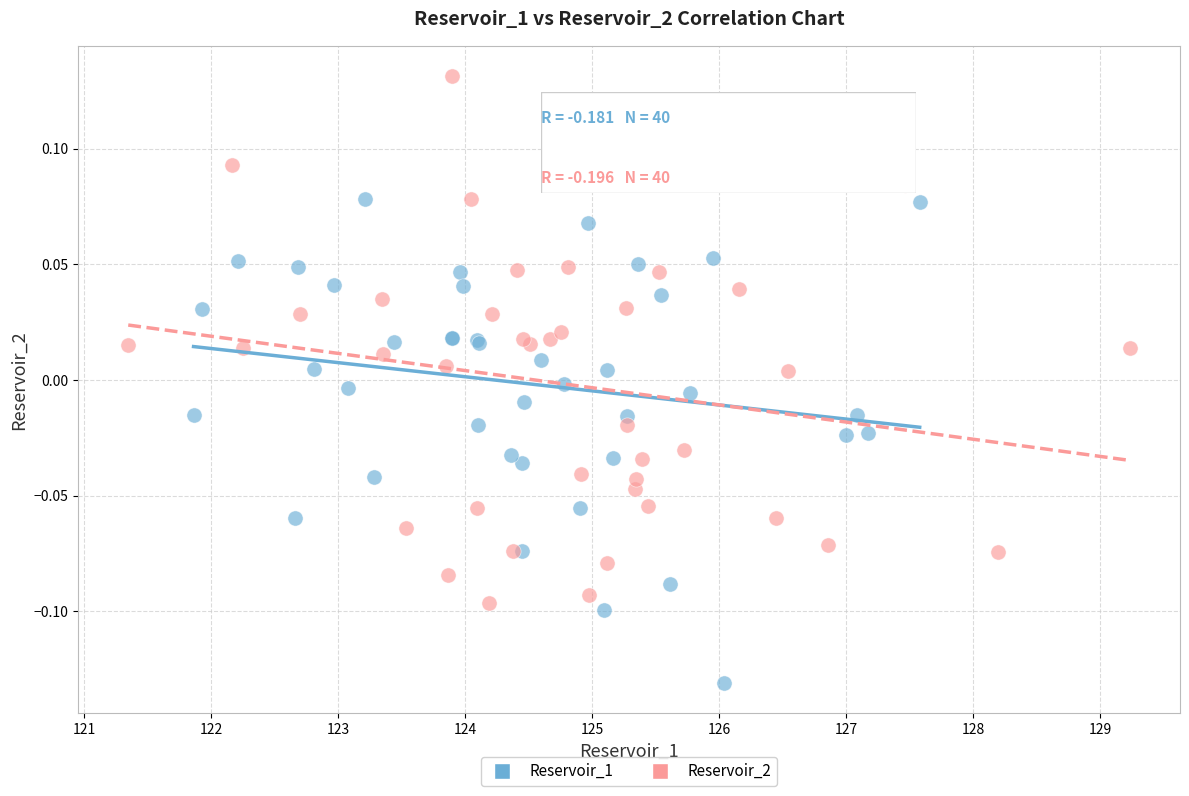

Which series has the largest Y range (max minus min)?

Reservoir_2